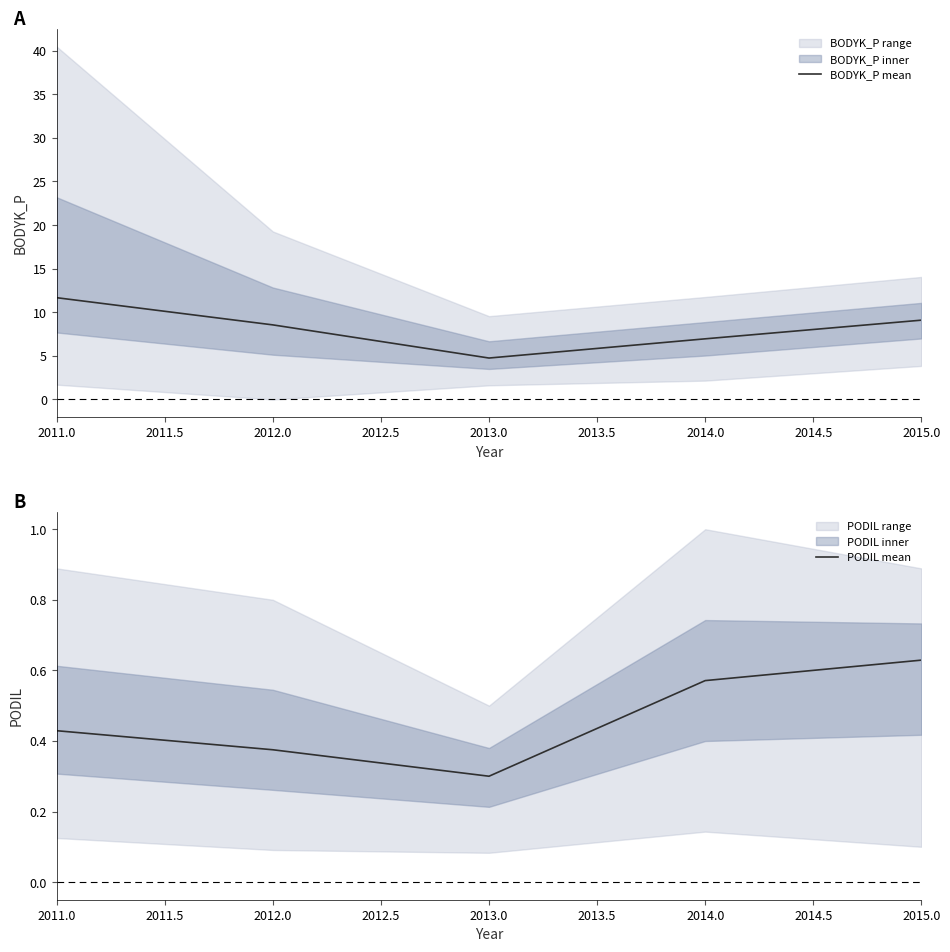

Is this an area chart (filled region under the line)?

No